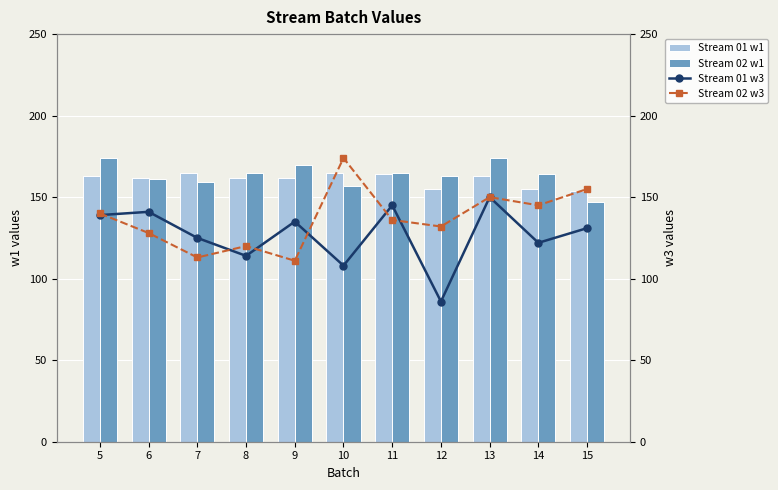

The value of Stream 01 w3 at 12 is 86. True or false?

True